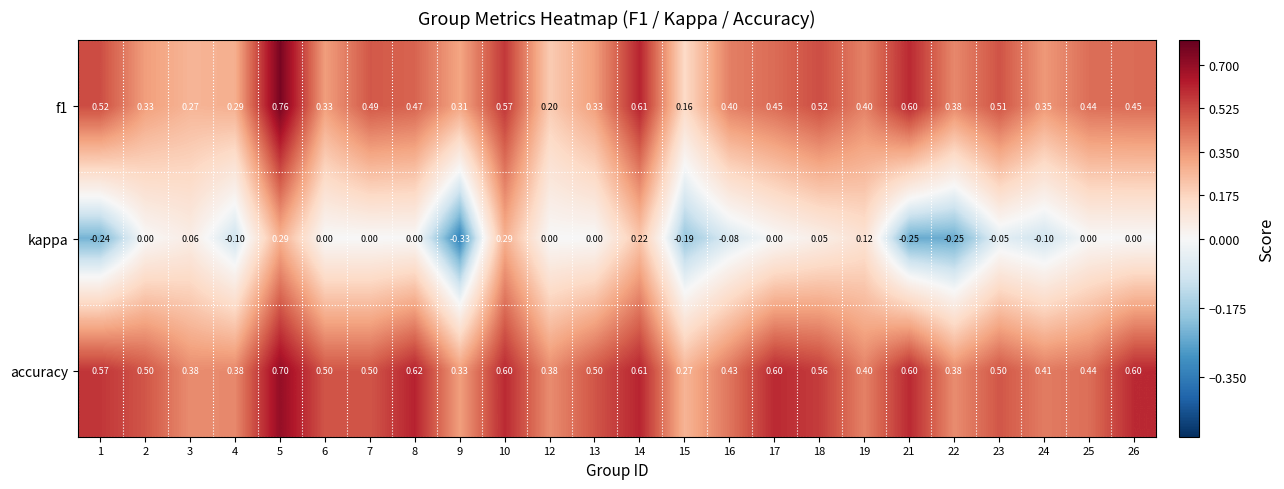

At which category is the sum across all series the highest?

5